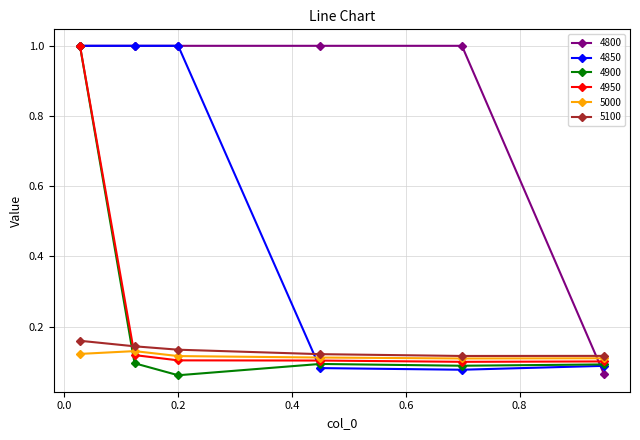

What is the greatest value displayed?

1.0